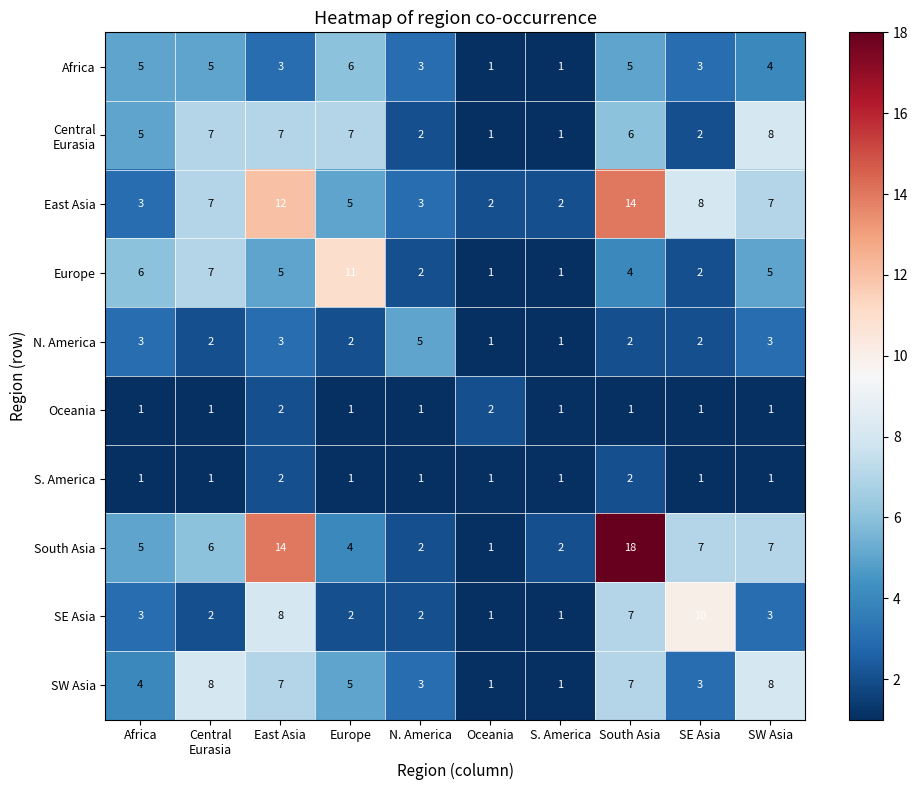

At how many categories does at least one series exceed 7?

6